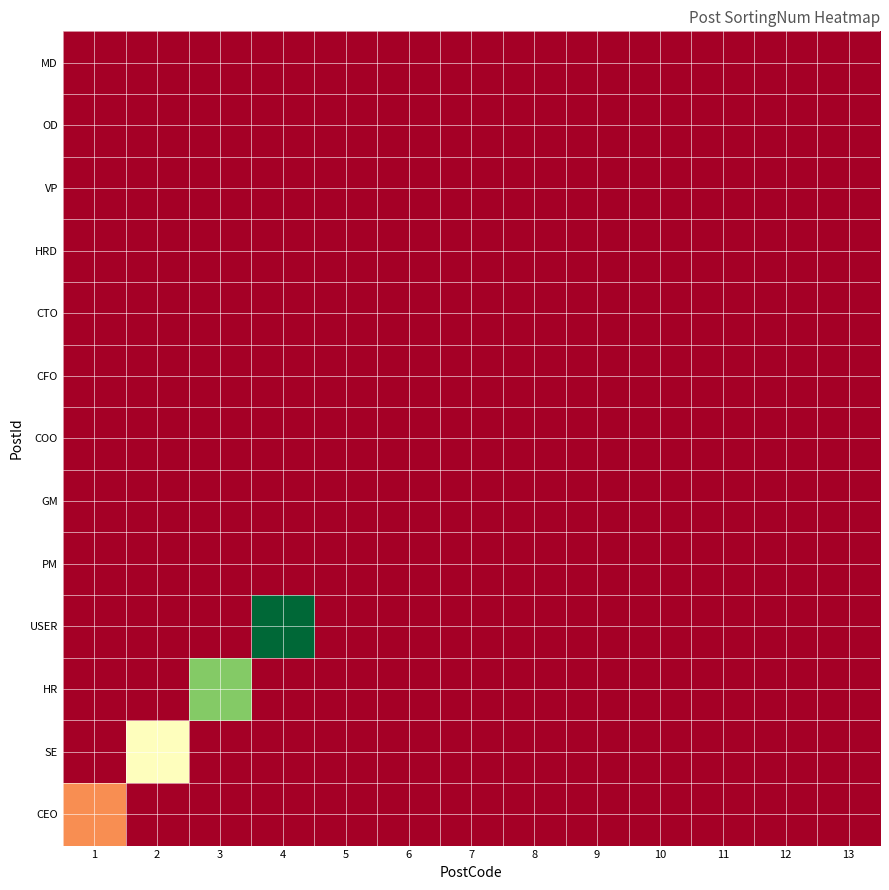

At how many categories does at least one series exceed 0?

4